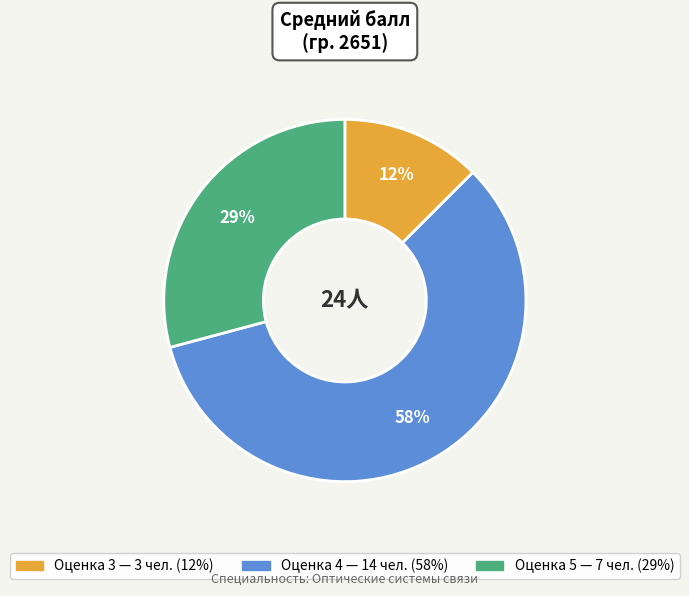

To the nearest percent, what is the difference between the largest and smallest slice percentages?

46%